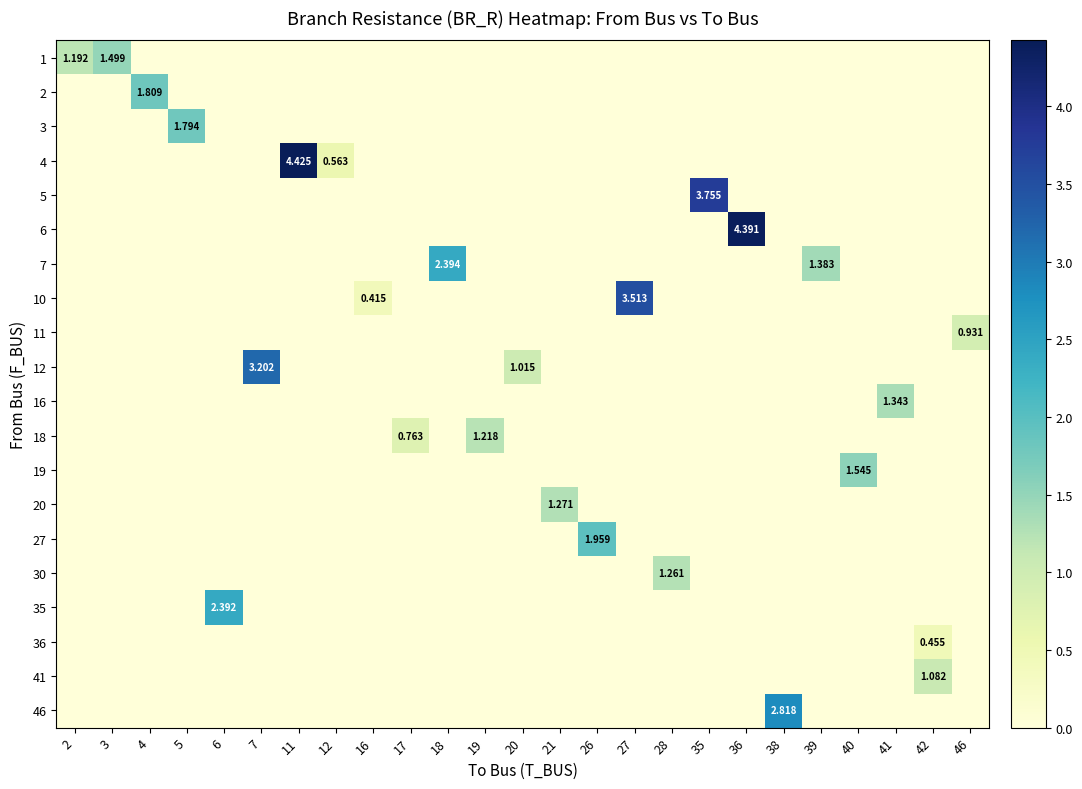

What is the average value of the row_4 series?

0.2